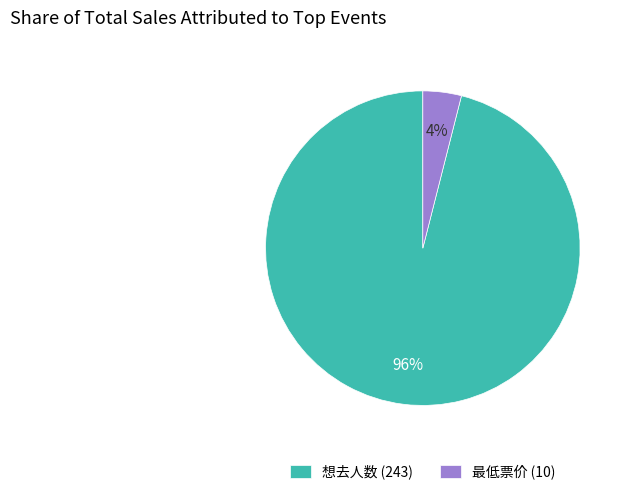

What percentage is the 想去人数 (243) slice, to the nearest percent?

96%